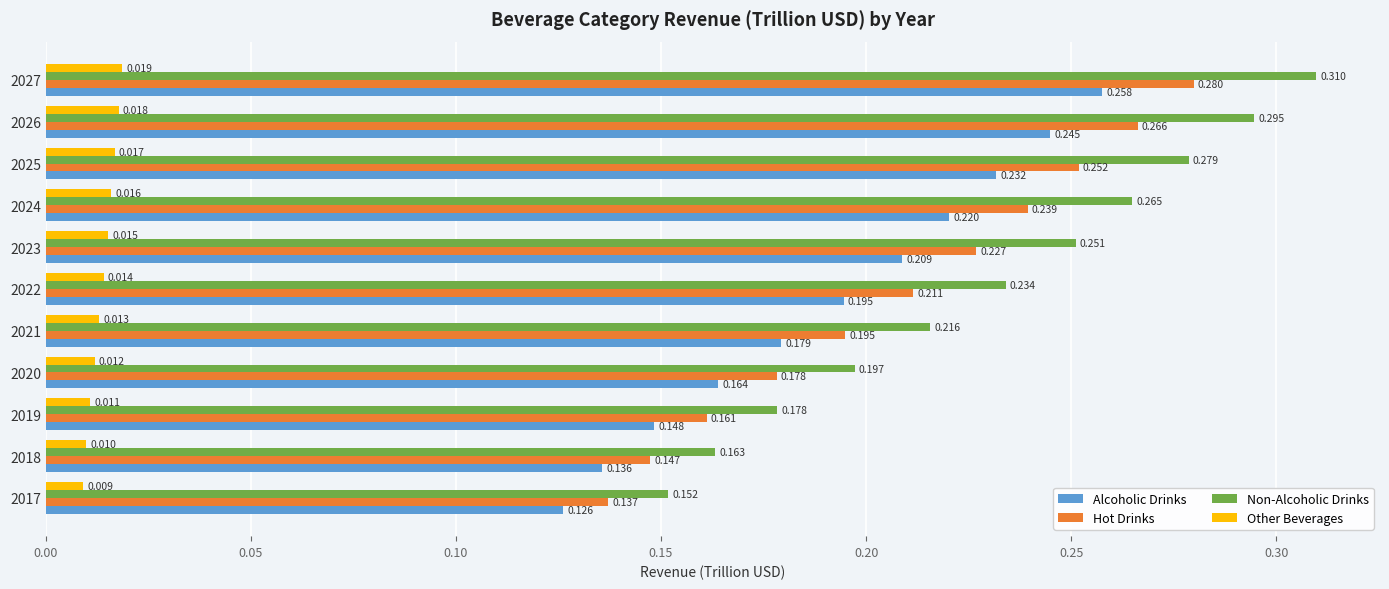

Which series has the largest range (max minus min)?

Non-Alcoholic Drinks